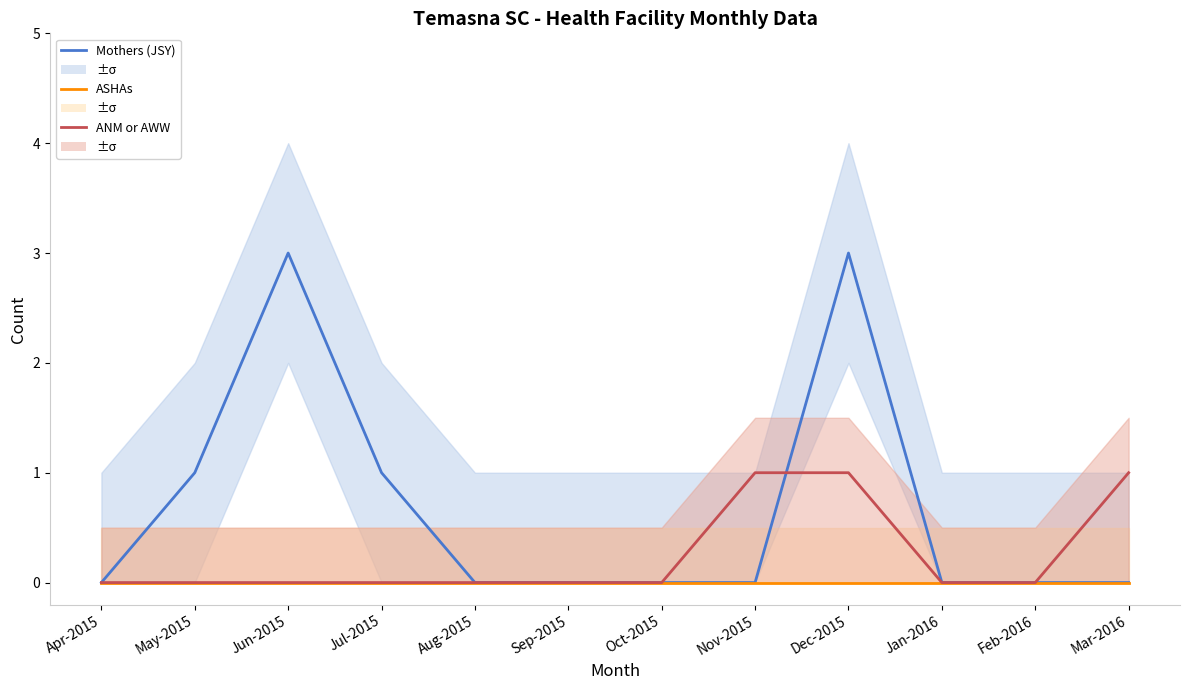

Which category has the lowest value across all series?

Apr-2015